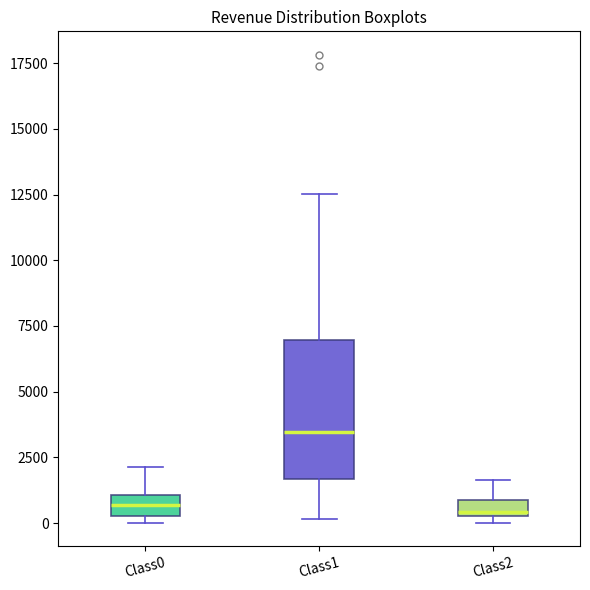

Where is the lower edge of the box for Class0 on the y-axis? The values are not printed on the chart, so give them approximately, as read against the axis.

500